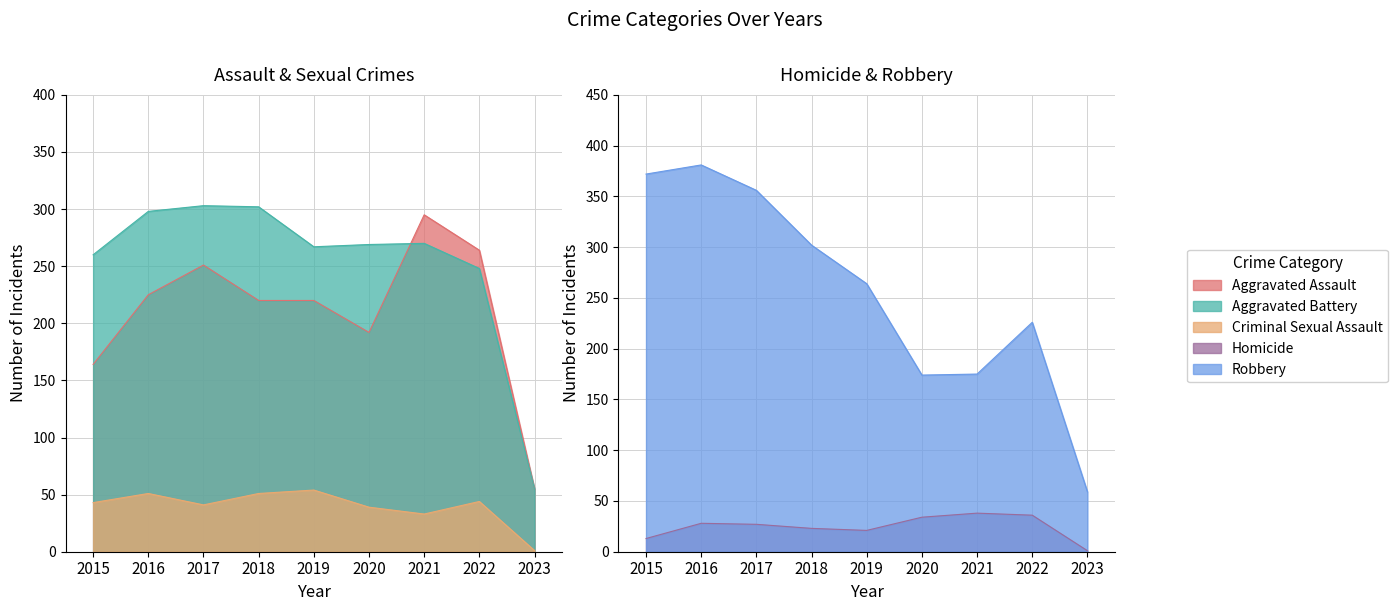

At which label is Robbery closest to 220?

2022